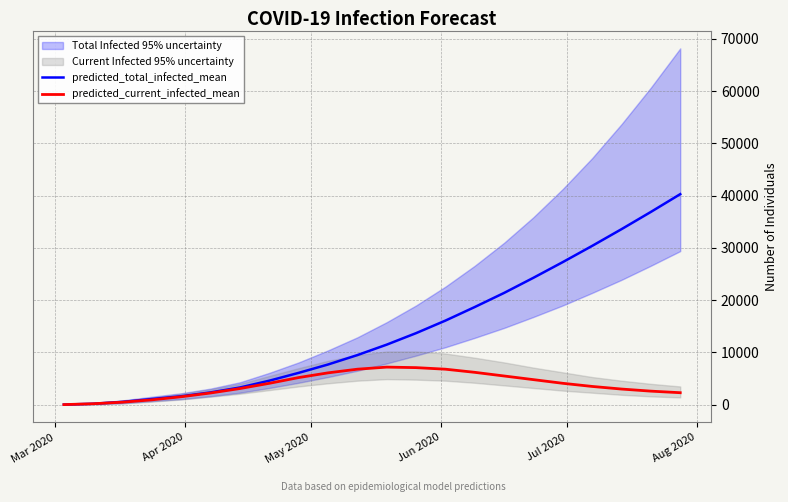

Does the chart have visible grid lines?

Yes